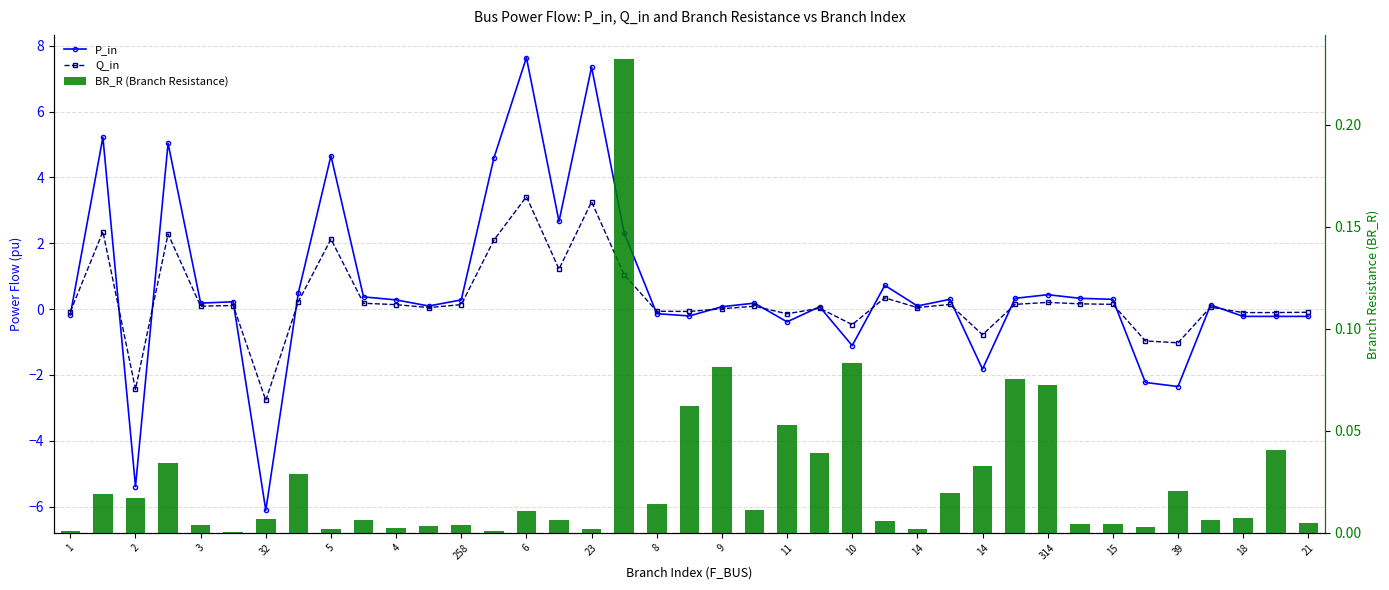

How many values in the Q_in series exceed 0?

26